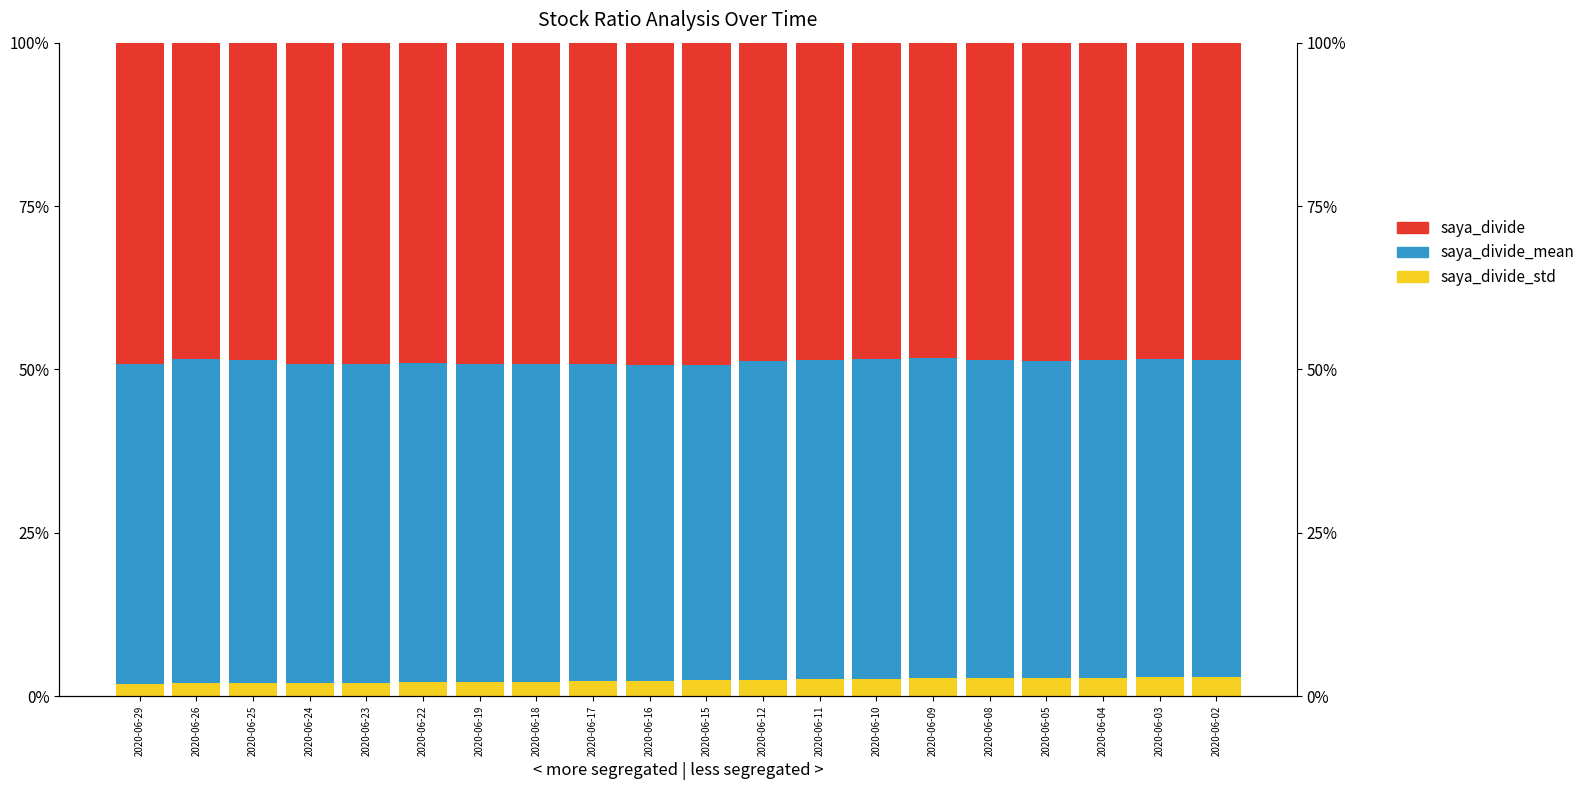

How many bars are there in each group?

3